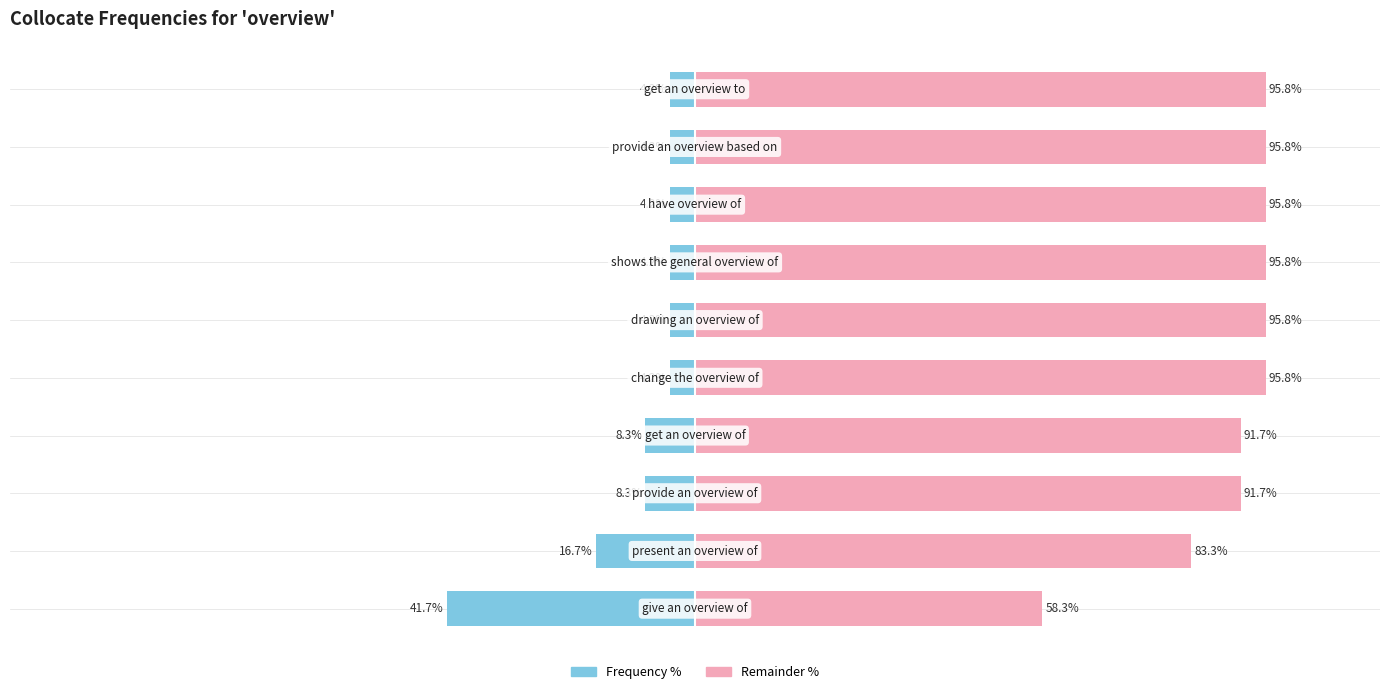

Does the chart contain stacked bars?

No